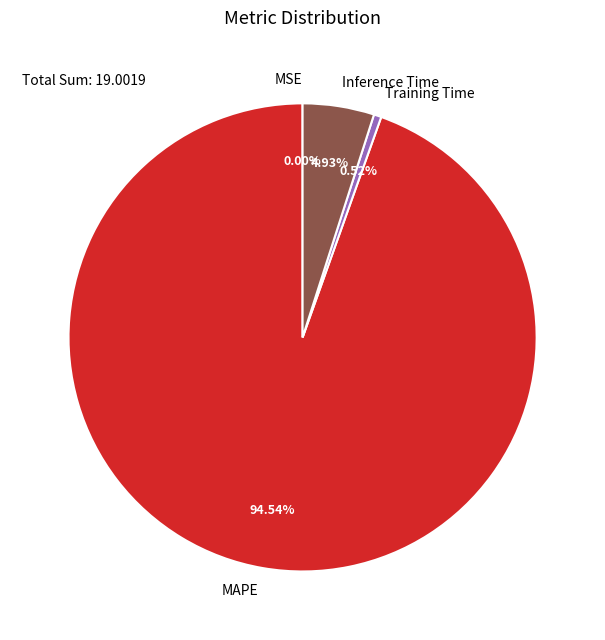

To the nearest percent, what portion does MAPE represent?

95%